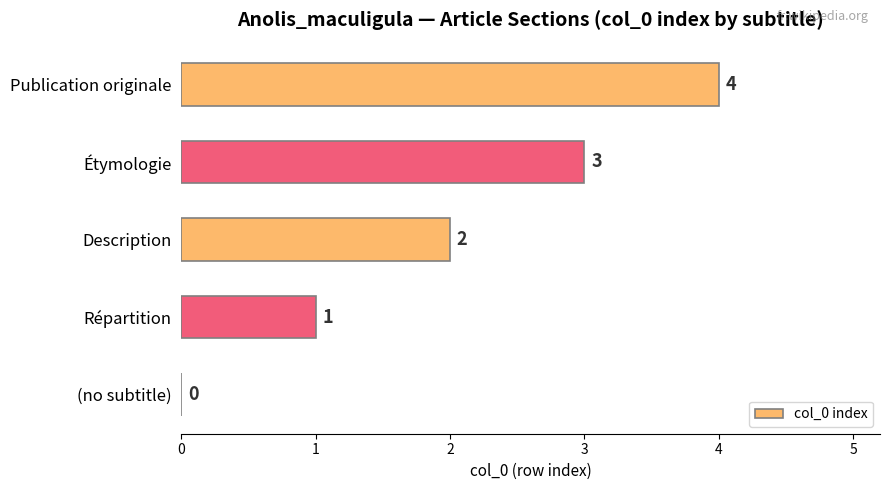

What is the maximum value shown in the chart?

4